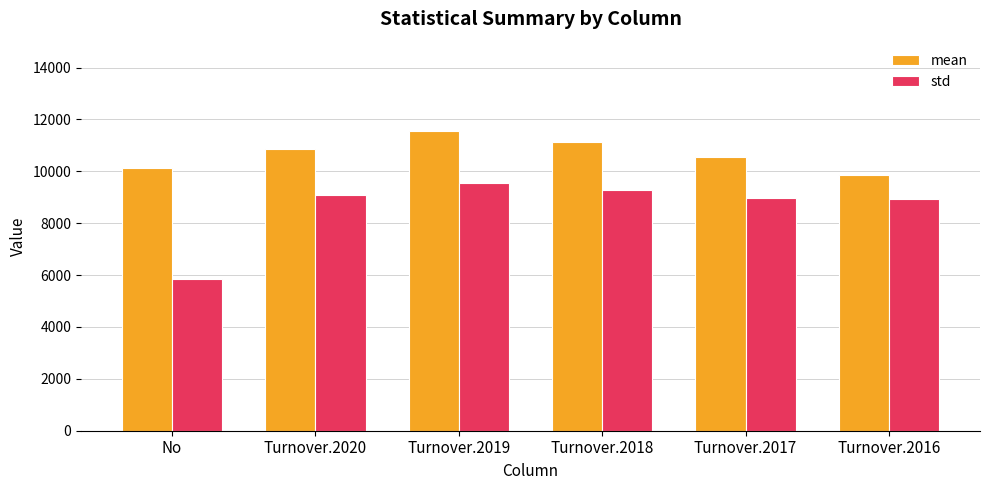

Does the chart contain stacked bars?

No